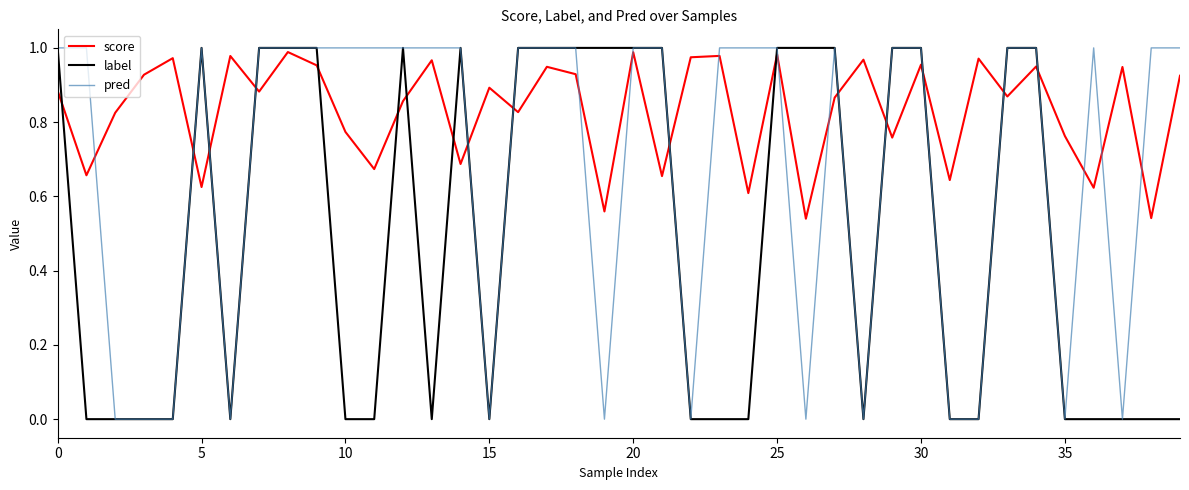

True or false: pred and score cross at least once.

True